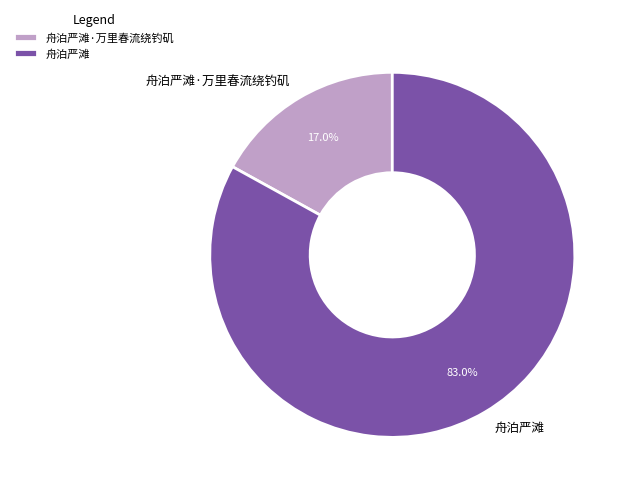

The 舟泊严滩 slice represents 69% of the pie. True or false?

False